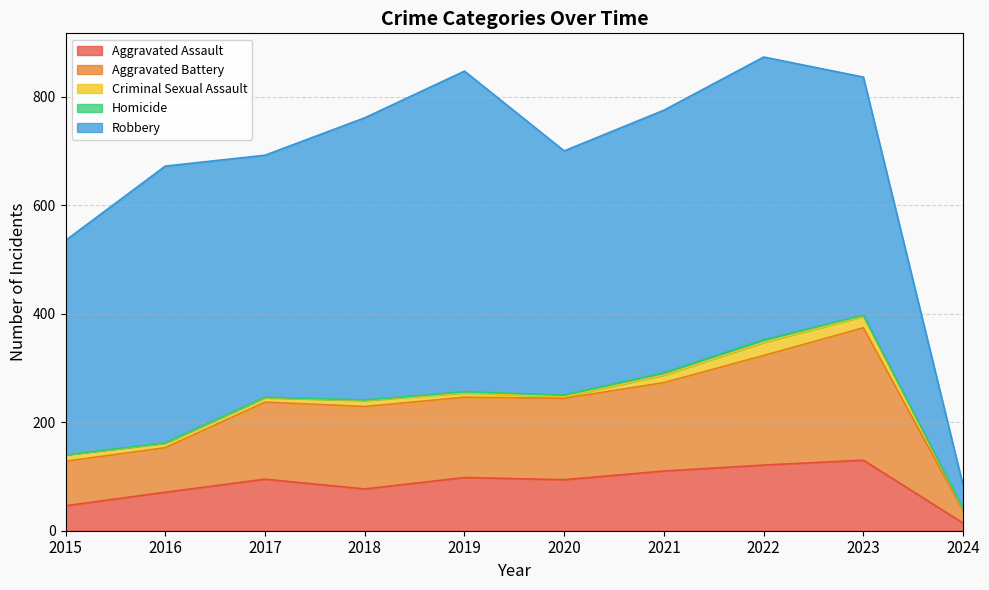

What is the sum of all Aggravated Battery values?

1388